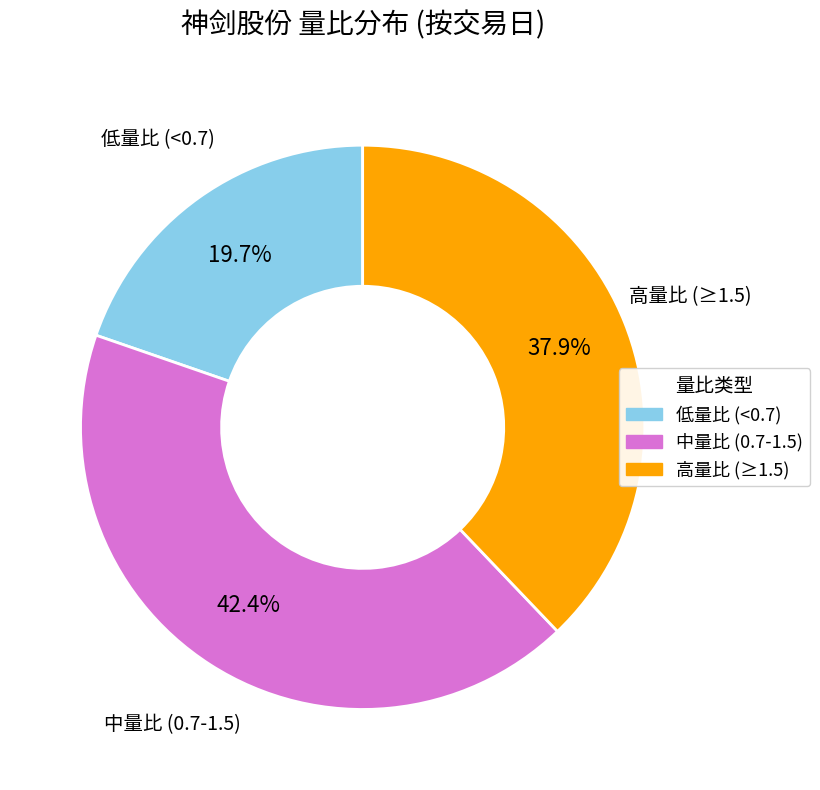

What is the ratio of the value at 高量比 (≥1.5) to the value at 低量比 (<0.7)?

1.9